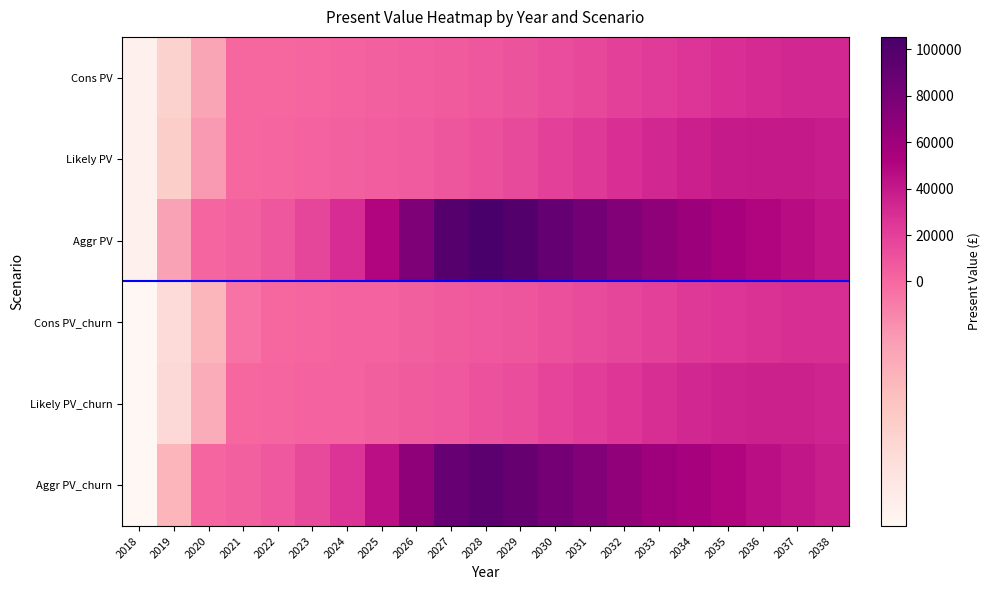

Which series has the largest total across all categories?

Aggr PV